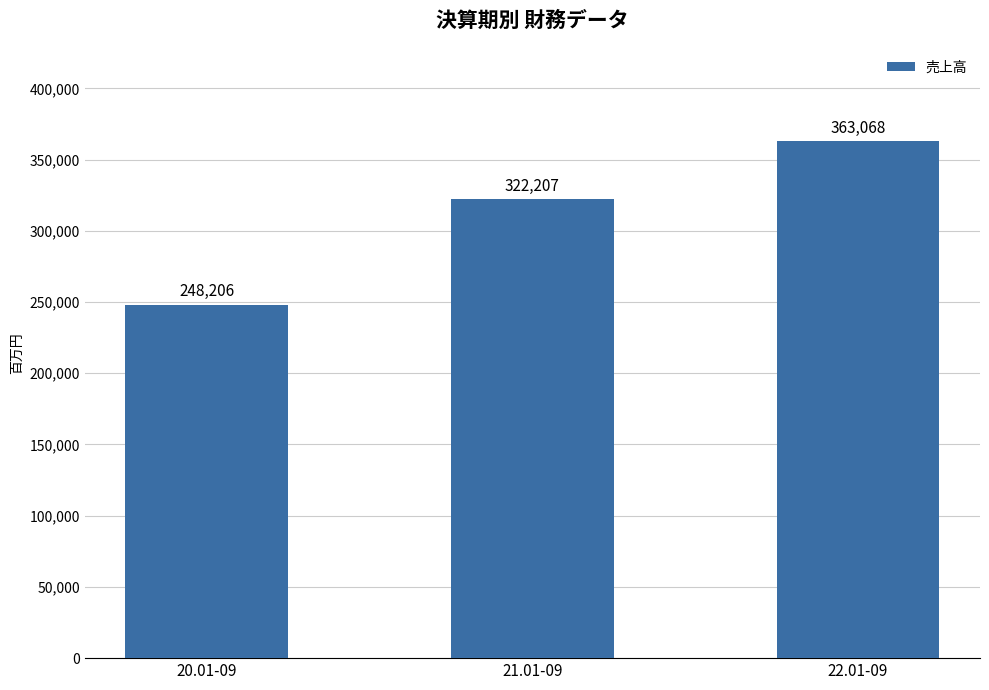

How many bars are there in total?

3